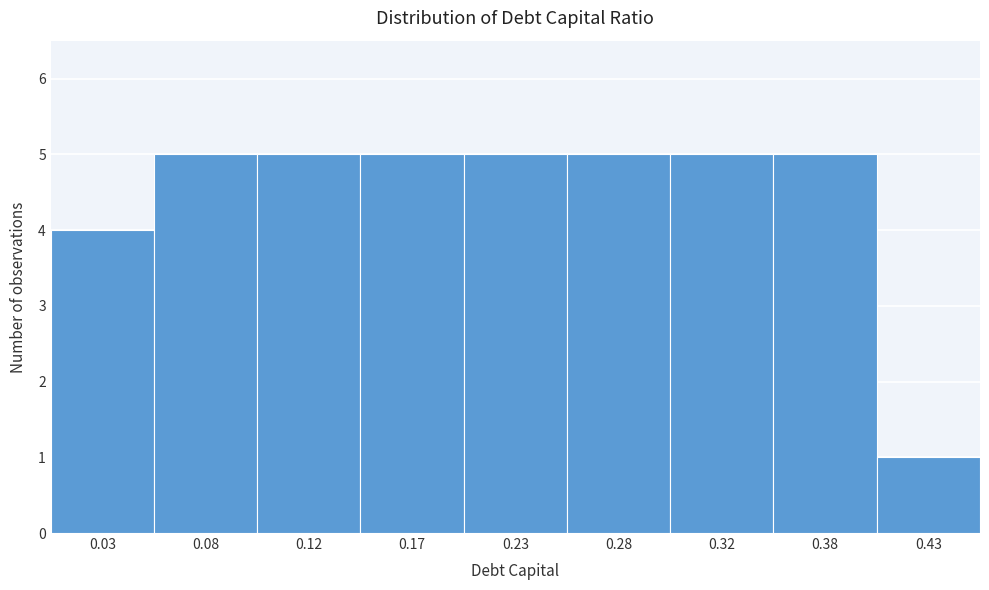

Reading left to right, transcribe all the data shown in this chart.

4	5	5	5	5	5	5	5	1